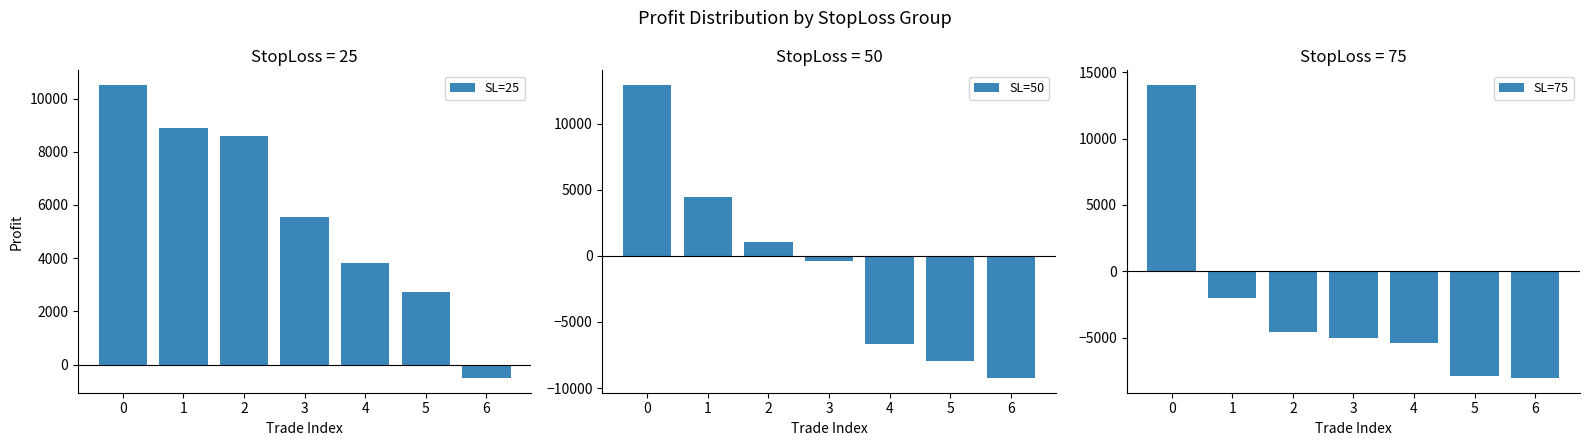

What is the difference between the SL=25 values at 6 and 1?

9415.0